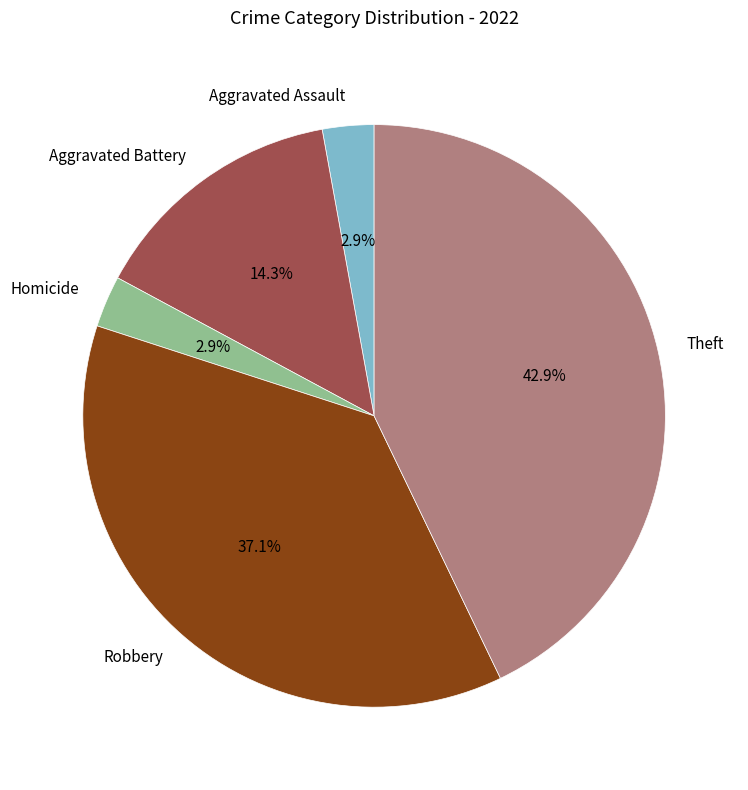

Between Robbery and Homicide, which is larger?

Robbery